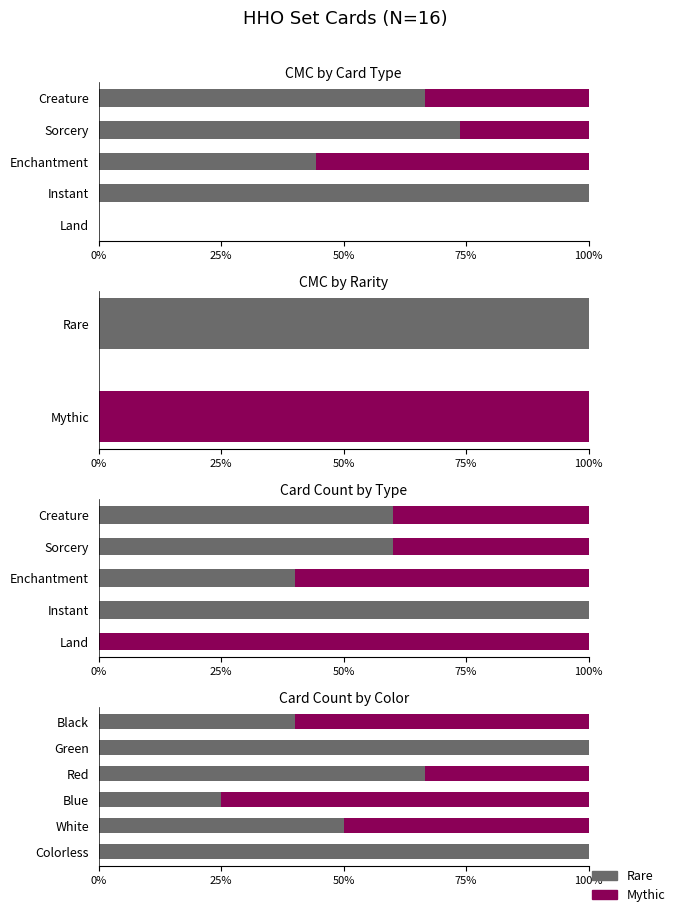

Is it true that Rare equals 66.7 at Red?

True